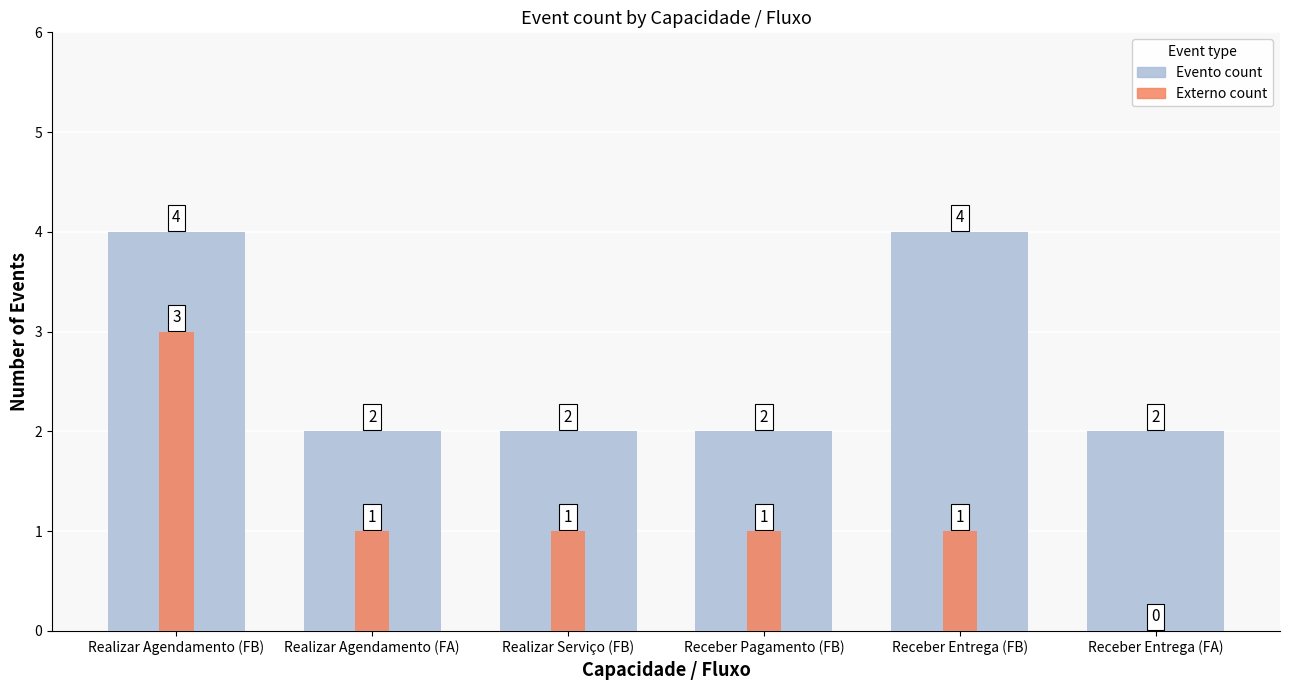

What are all the series names shown in the legend?

Evento count, Externo count